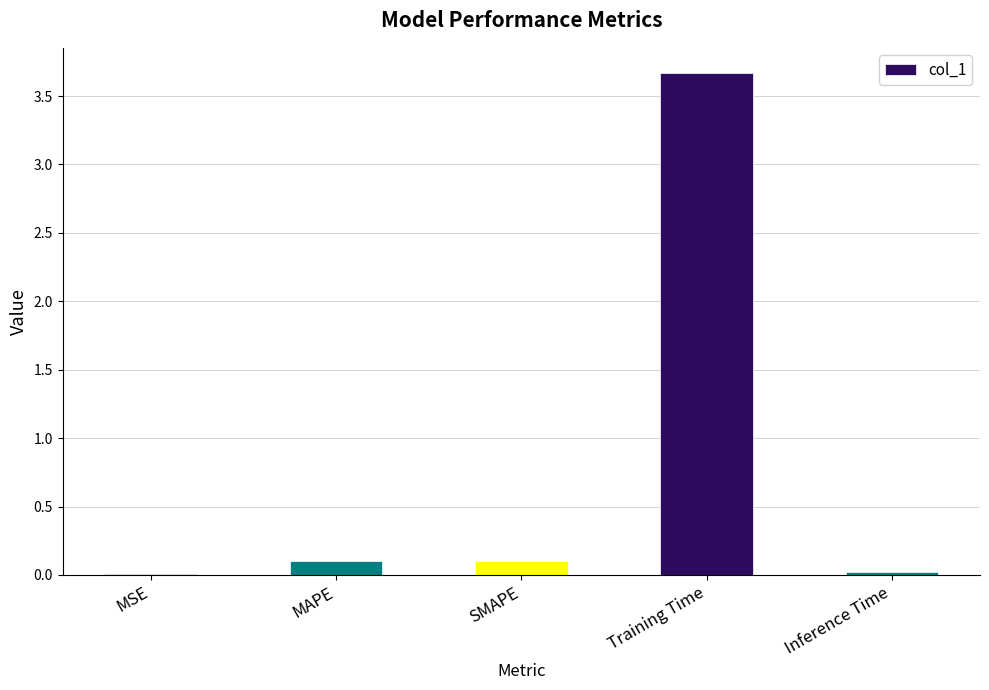

What is the sum of all values?

3.9